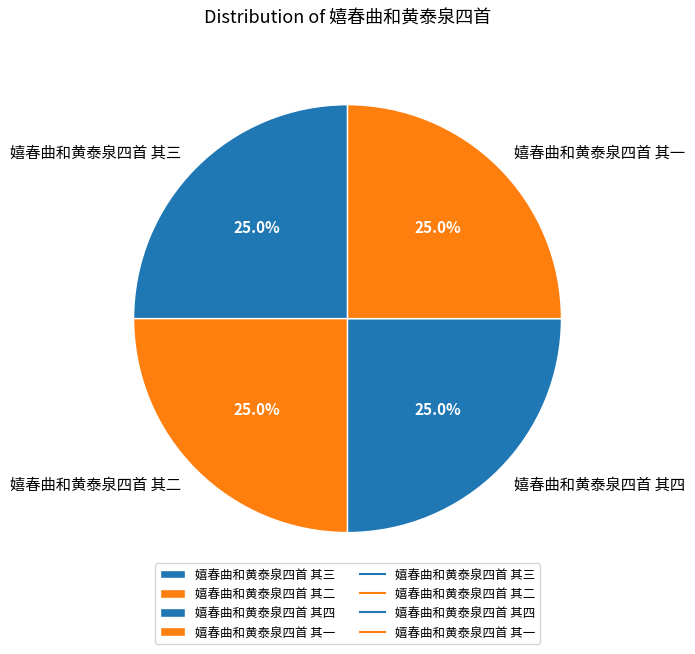

To the nearest percent, what portion does 嬉春曲和黄泰泉四首 其四 represent?

25%